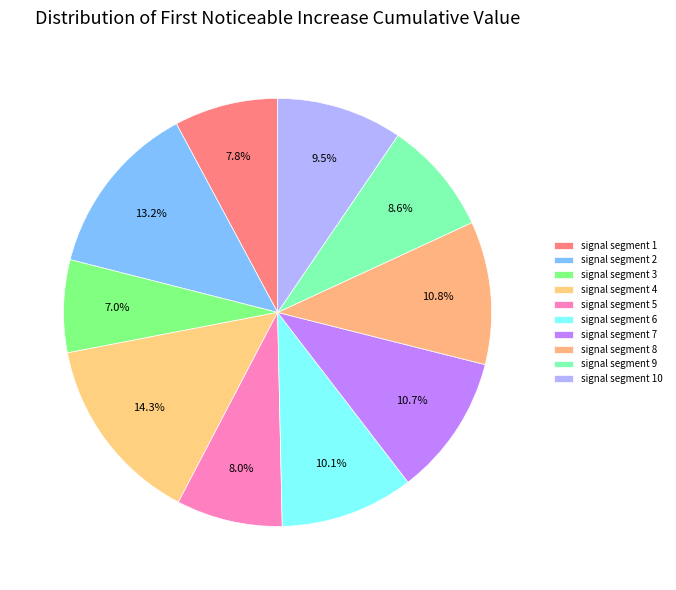

Is signal segment 4 the majority of the pie?

No